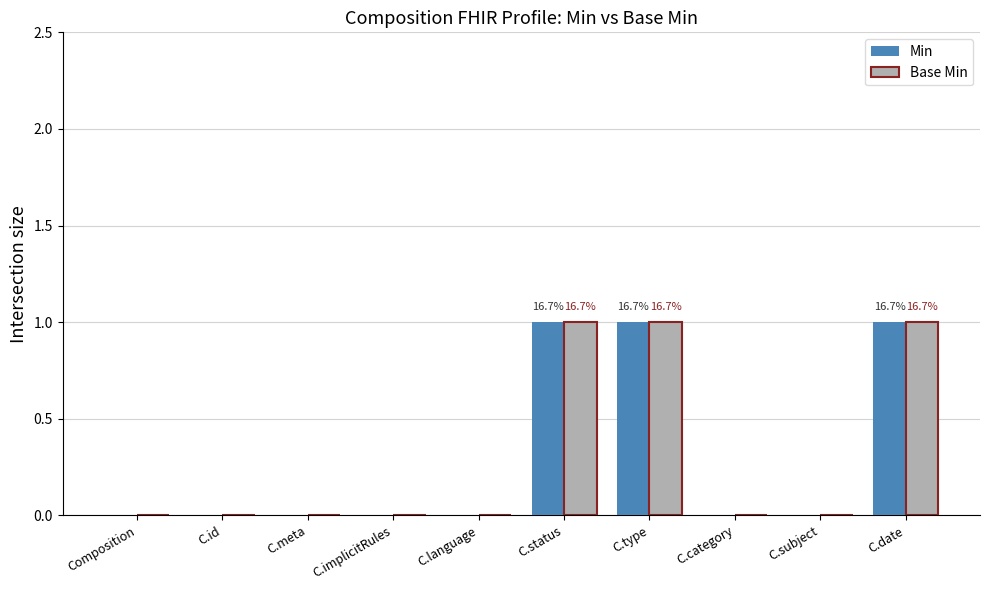

Reading left to right, extract all data points from this chart.

Min: 0	0	0	0	0	1	1	0	0	1
Base Min: 0	0	0	0	0	1	1	0	0	1